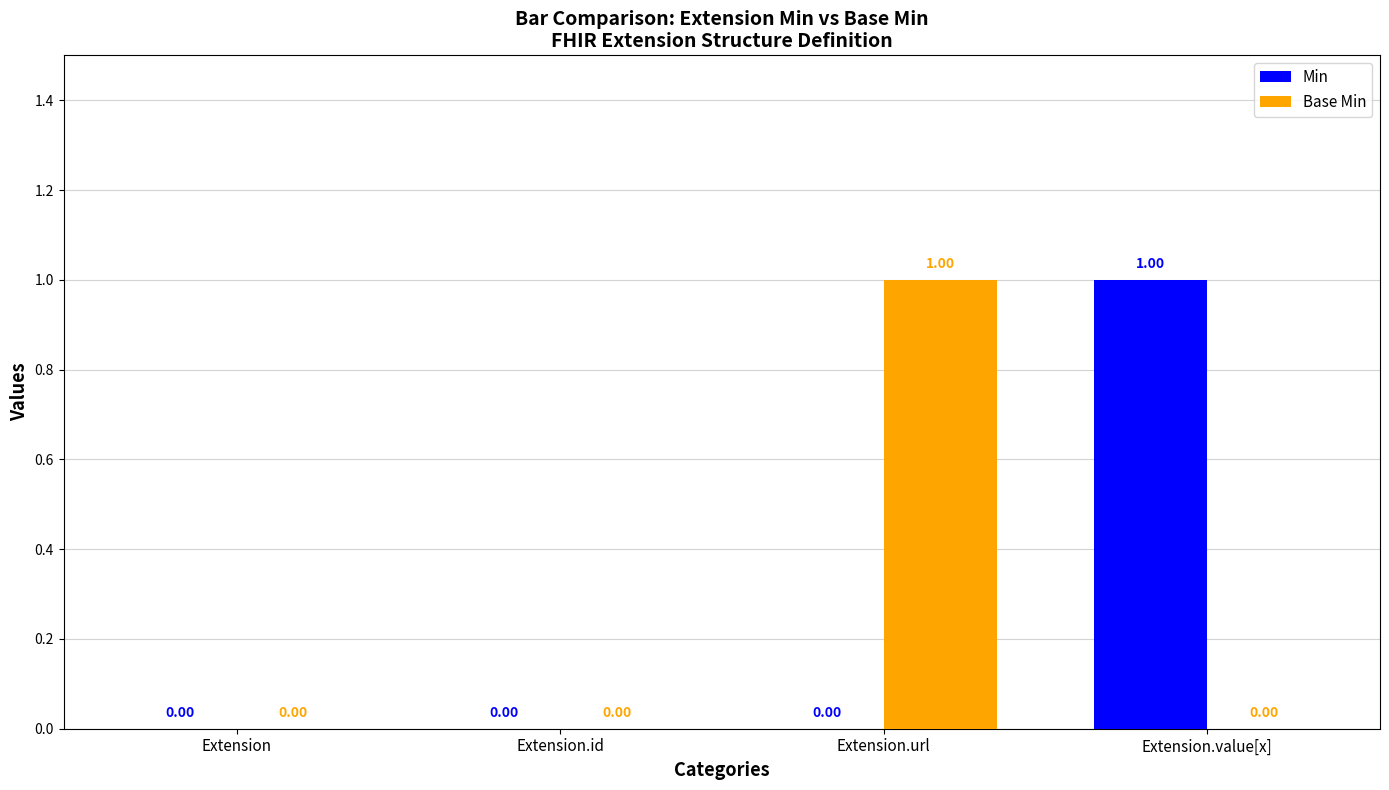

Between Extension and Extension.value[x], which series saw the biggest shift?

Min